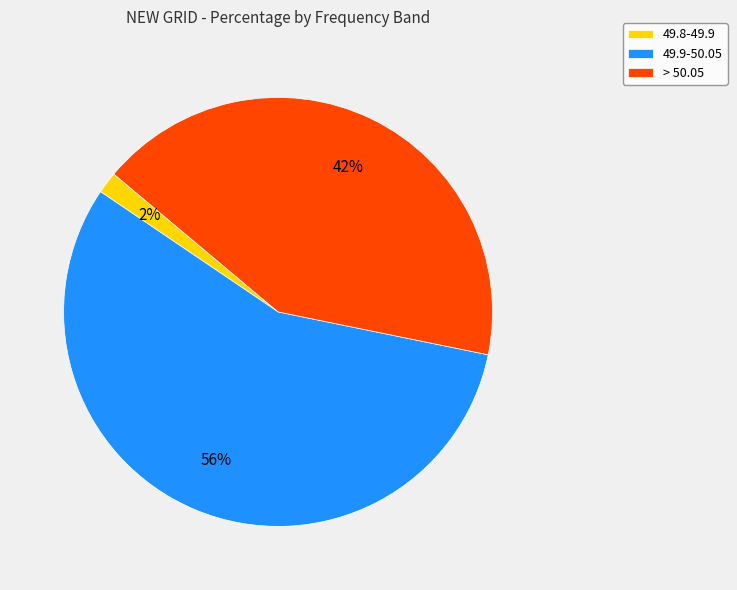

Do 49.8-49.9 and > 50.05 together represent more than half of the pie?

No